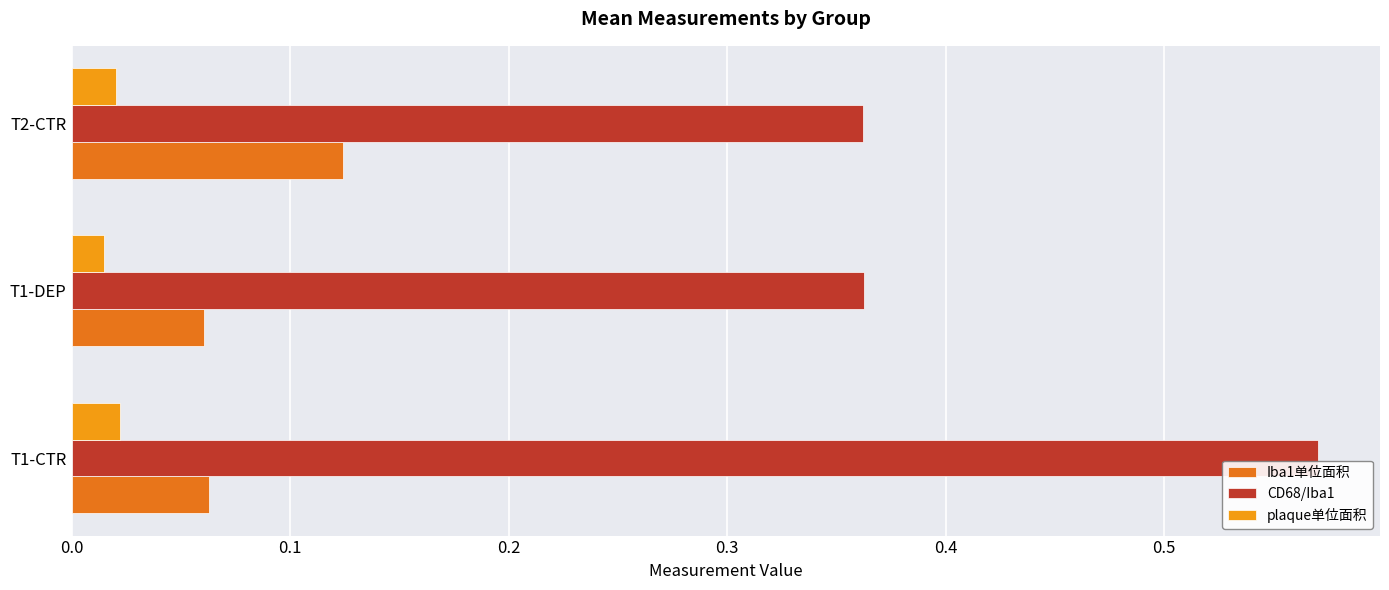

Is it true that Iba1单位面积 equals 0.0 at T2-CTR?

False